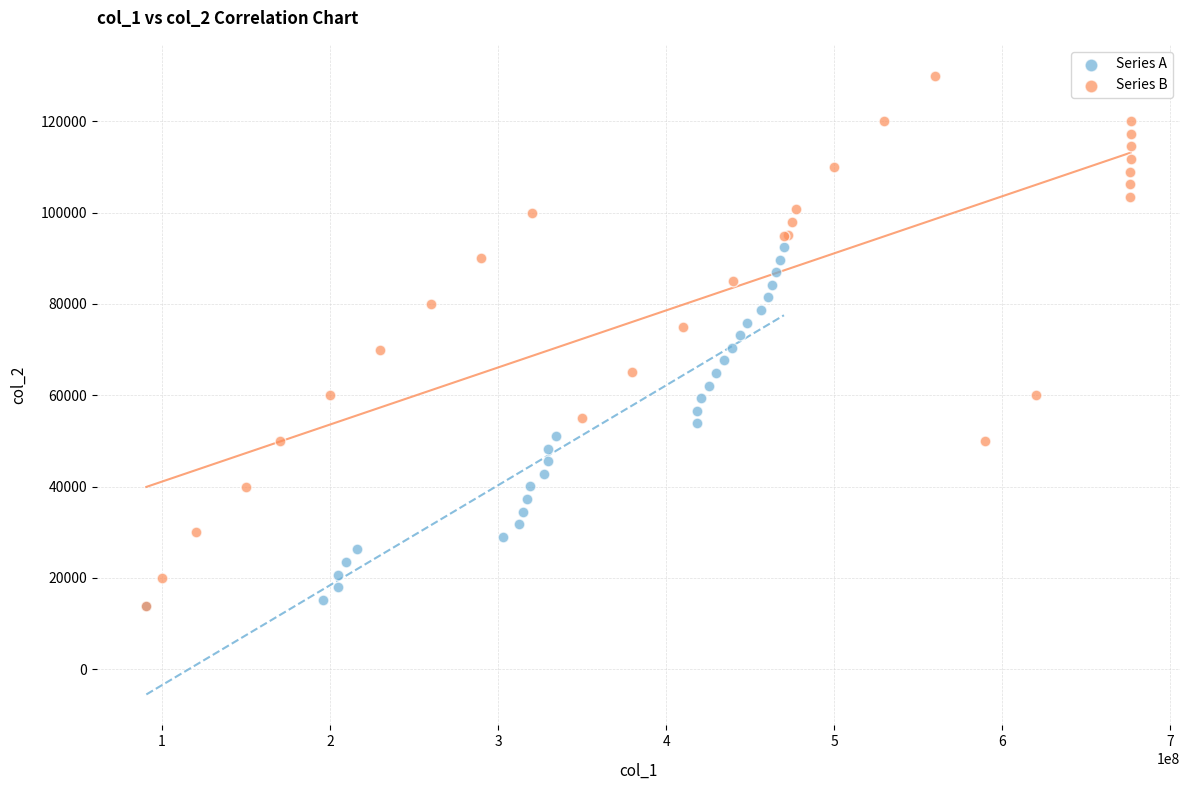

Which series has the widest spread of Y values?

Series B